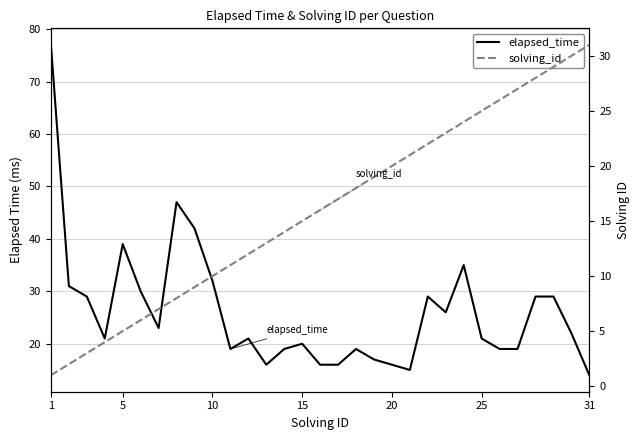

List the series in order of their overall mean, lowest first.

solving_id, elapsed_time